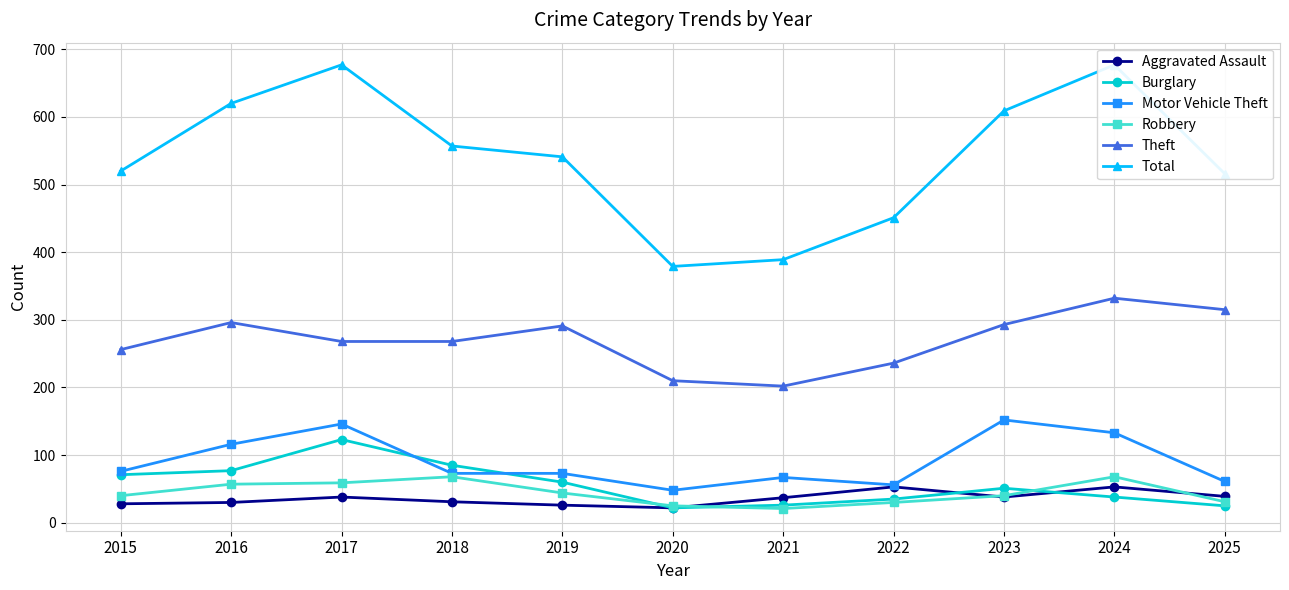

What are all the series names shown in the legend?

Aggravated Assault, Burglary, Motor Vehicle Theft, Robbery, Theft, Total